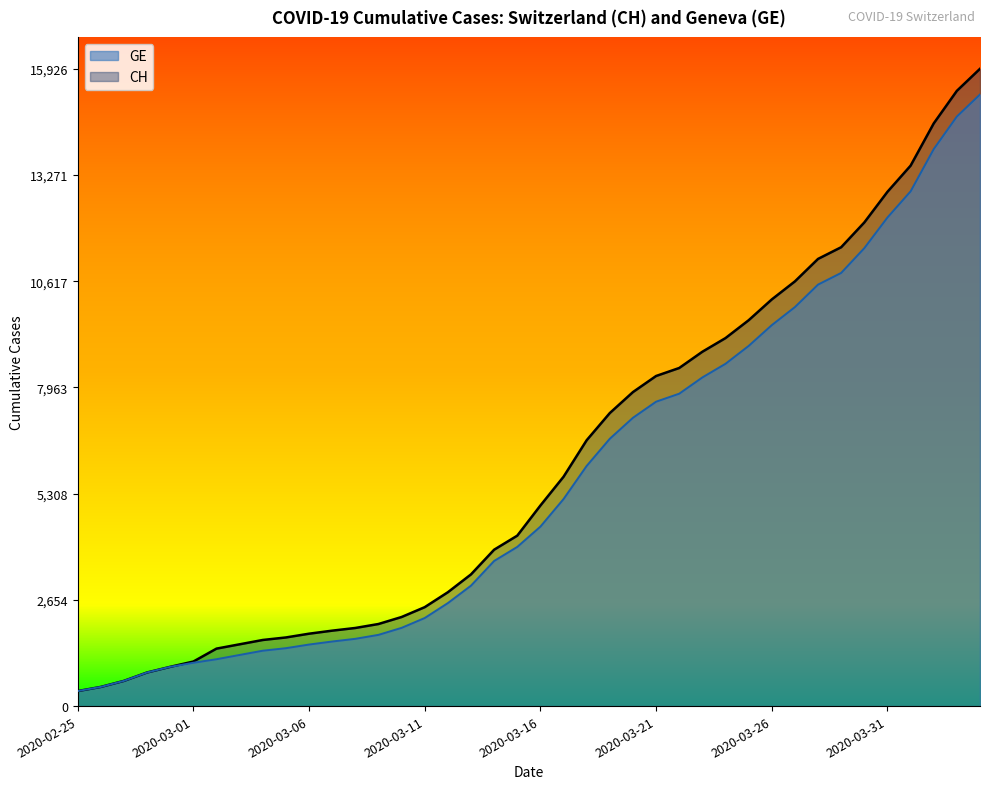

True or false: CH has more than 0 points higher than both neighbors.

False